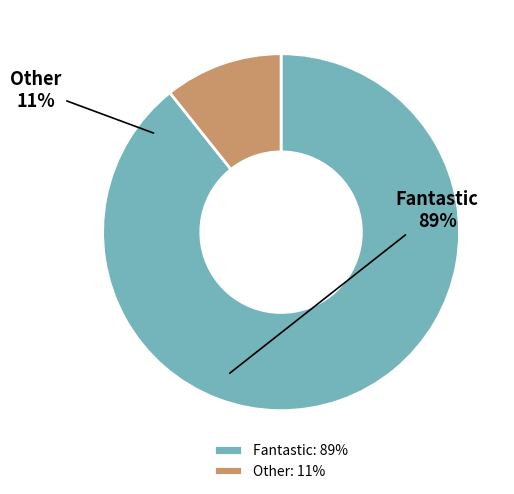

Which slice is the smallest?

Other